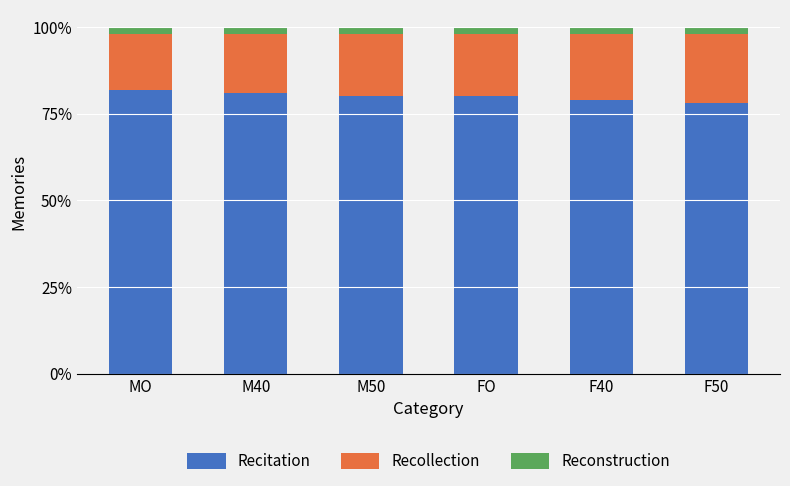

Reading left to right, transcribe the values for Recitation.

MO=82	M40=81	M50=80	FO=80	F40=79	F50=78